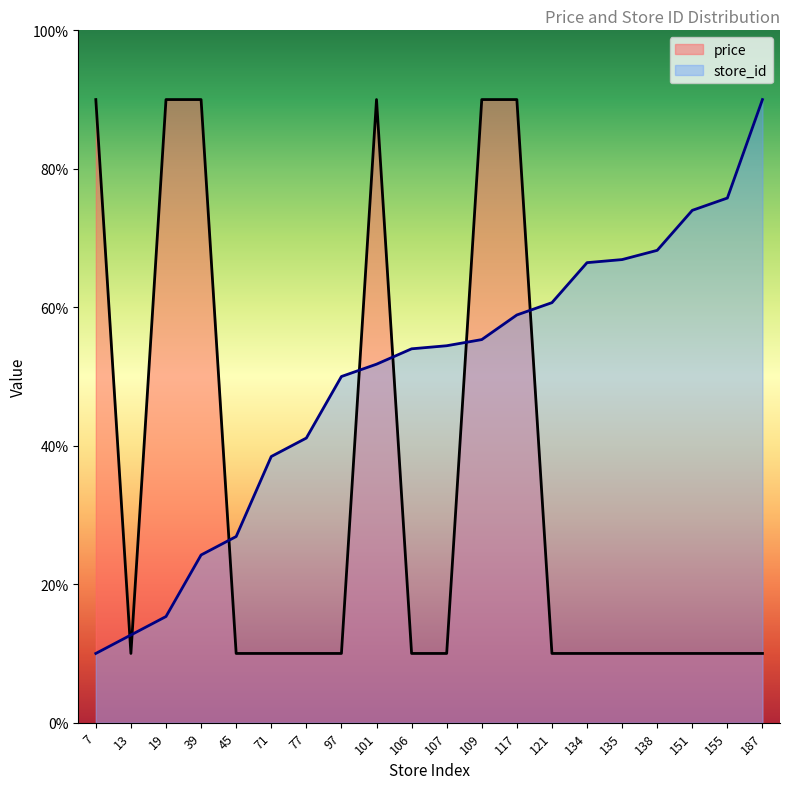

What is the average value of the price series?

34.0